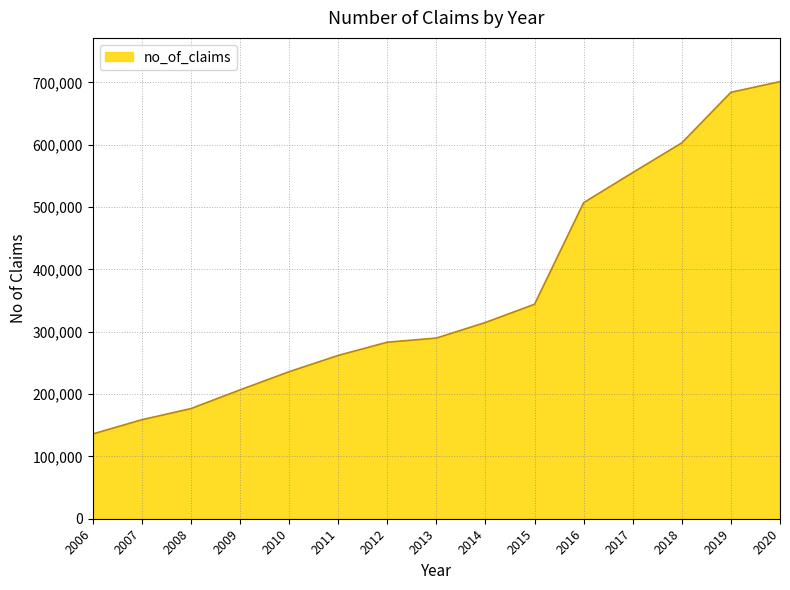

Rank the categories by value from highest to lowest.

2020, 2019, 2018, 2017, 2016, 2015, 2014, 2013, 2012, 2011, 2010, 2009, 2008, 2007, 2006